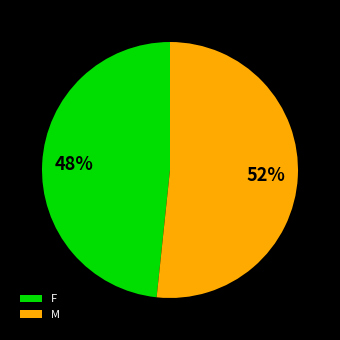

Combined, do M and F account for over 50%?

Yes